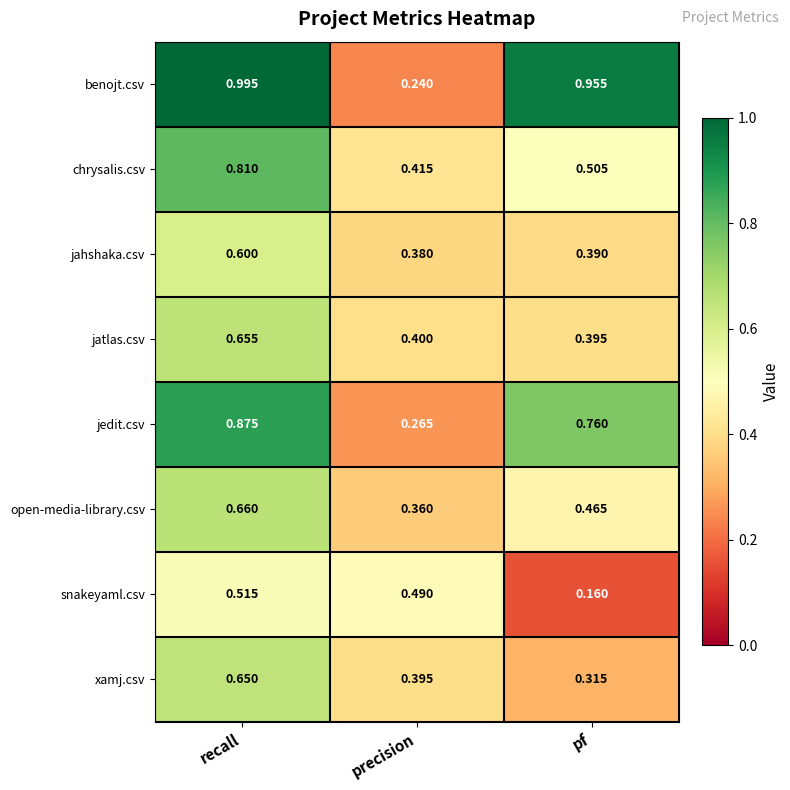

Which series has the widest spread of values?

benojt.csv